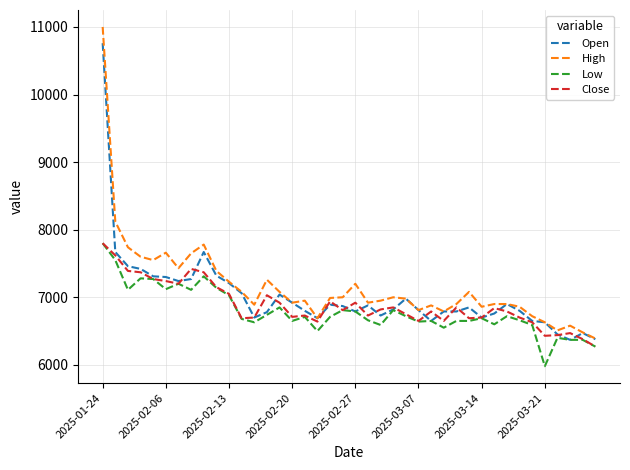

How many lines are shown in the chart?

4